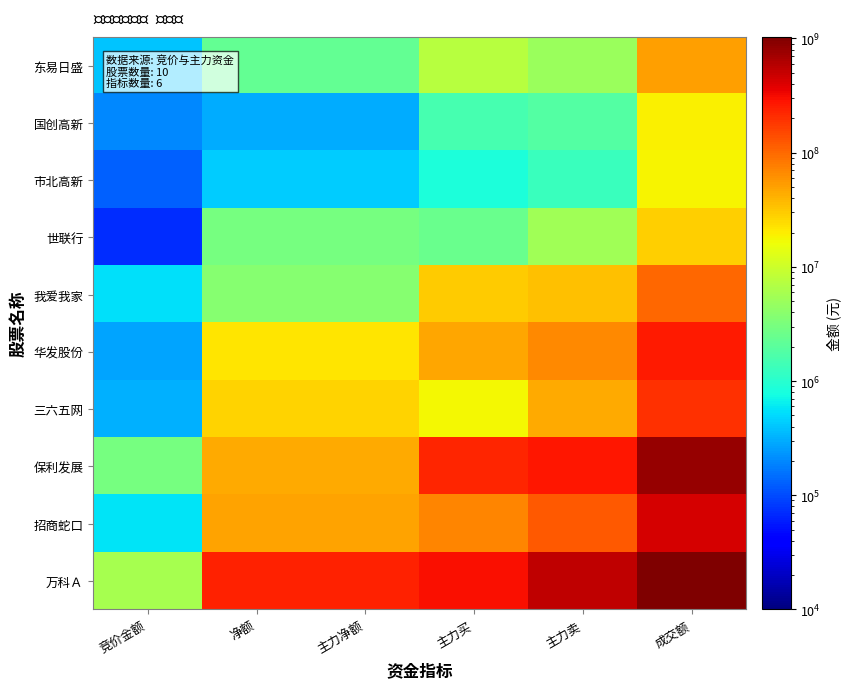

What is the spread (max minus min) of values at 主力买?

293416060